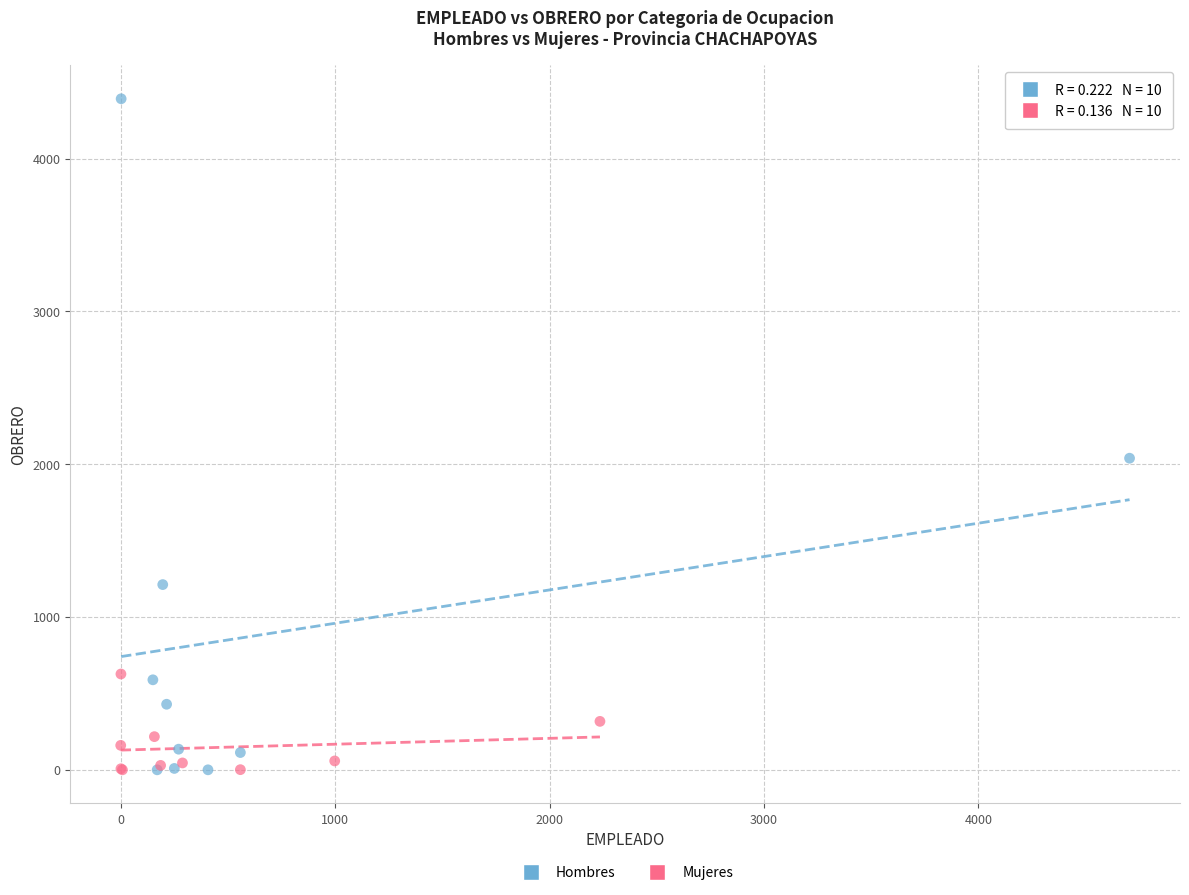

What are all the series names shown in the legend?

Hombres, Mujeres